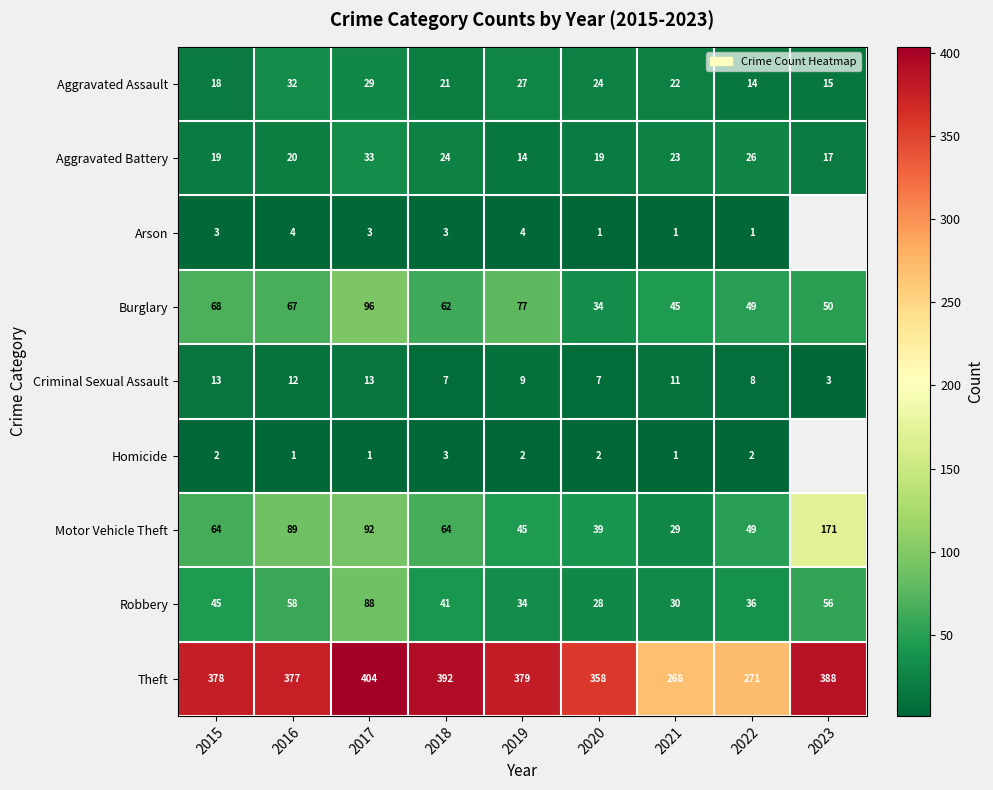

What is the difference between the highest and lowest values at 2016?

376